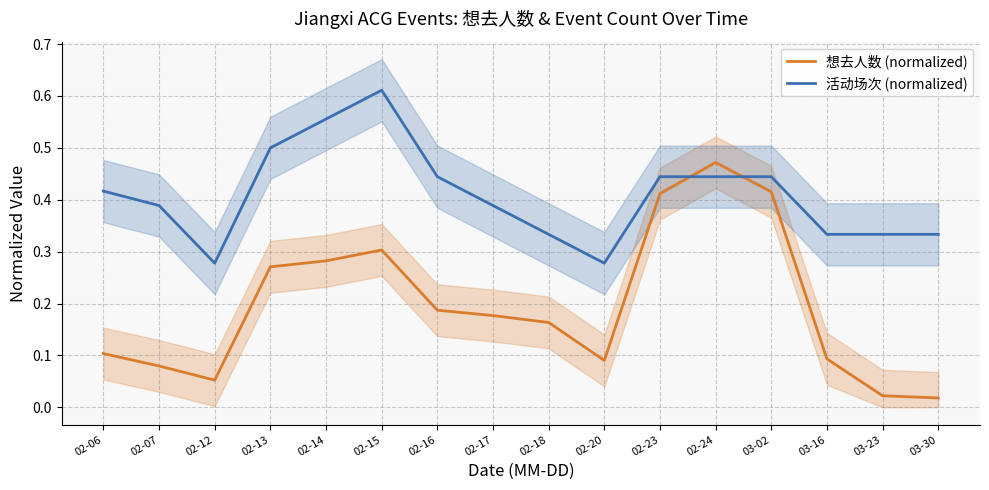

Is the value of 活动场次 (normalized) at 02-07 greater than the value of 想去人数 (normalized) at 02-17?

Yes